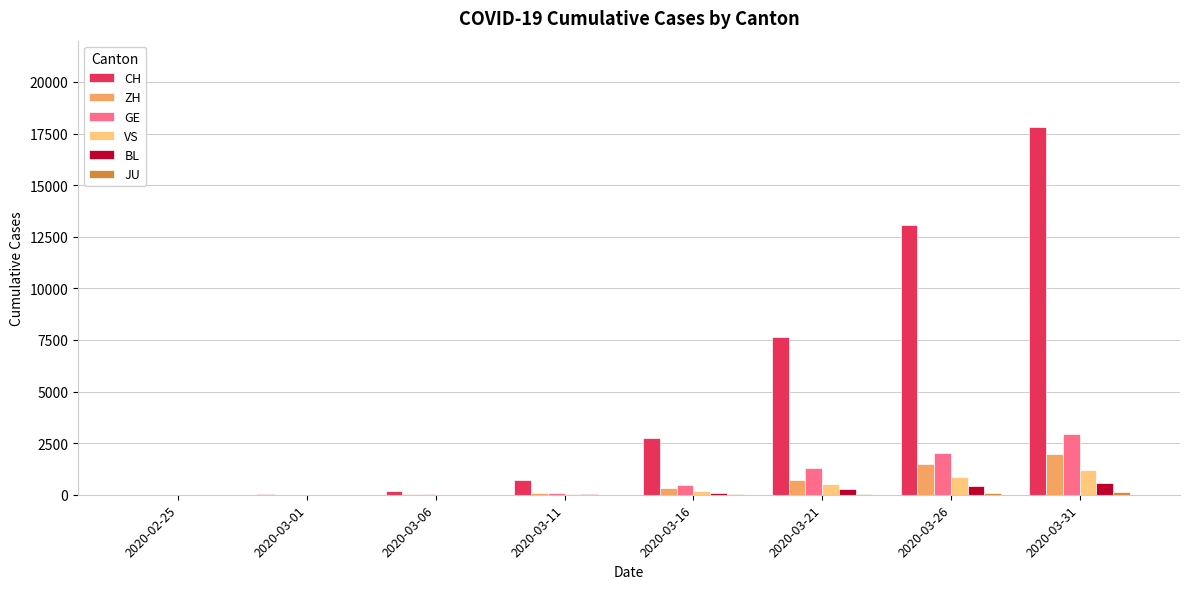

Is the value of BL at 2020-03-16 greater than the value of CH at 2020-03-16?

No